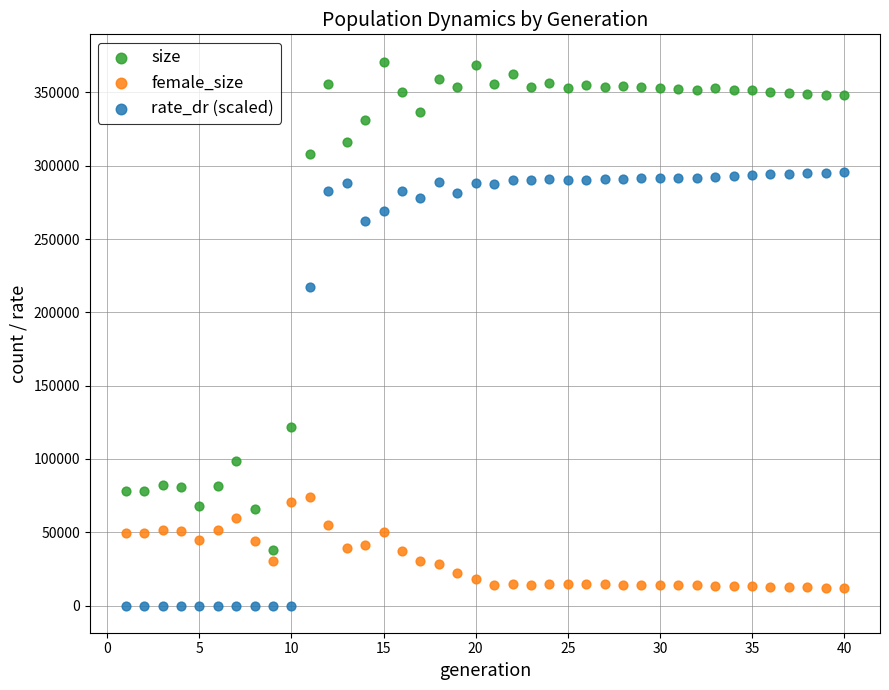

What are all the series names shown in the legend?

size, female_size, rate_dr (scaled)